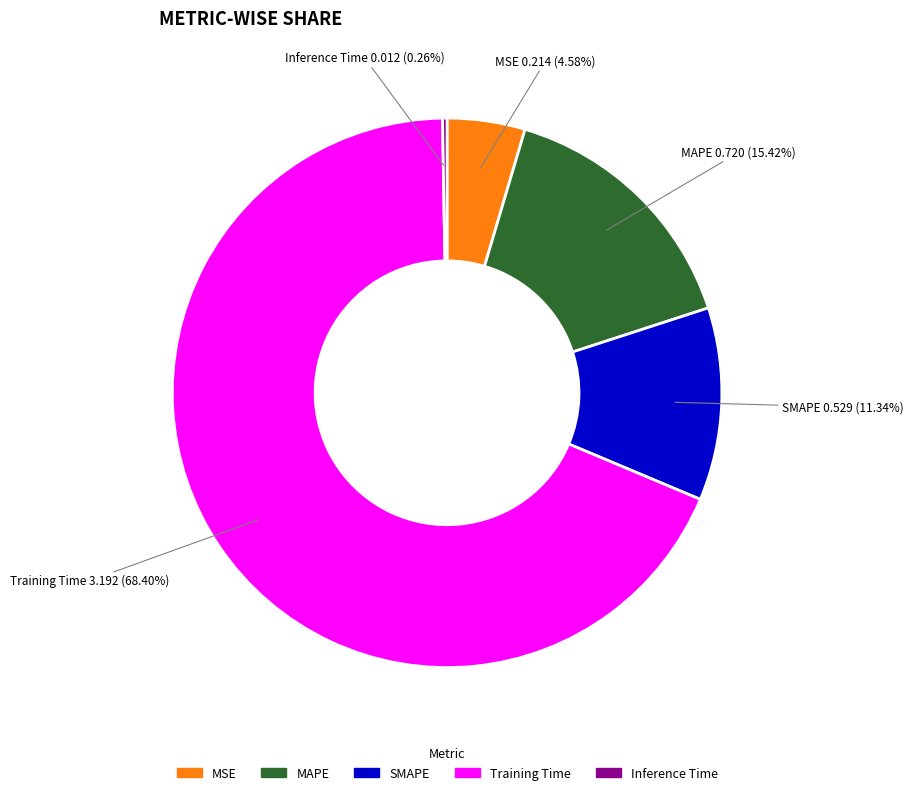

To the nearest percent, what is the combined percentage of Training Time and SMAPE?

80%